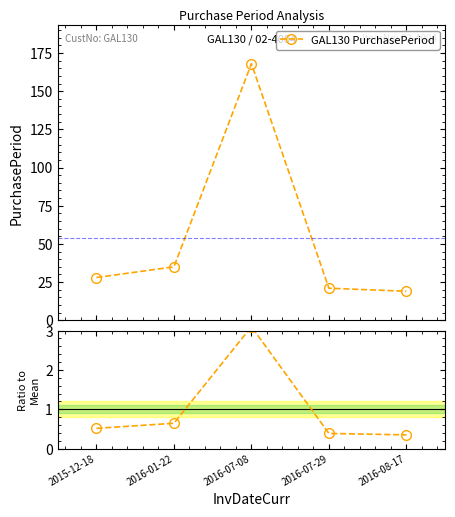

Rank the series by their average value, from lowest to highest.

Ratio to Mean, GAL130 PurchasePeriod